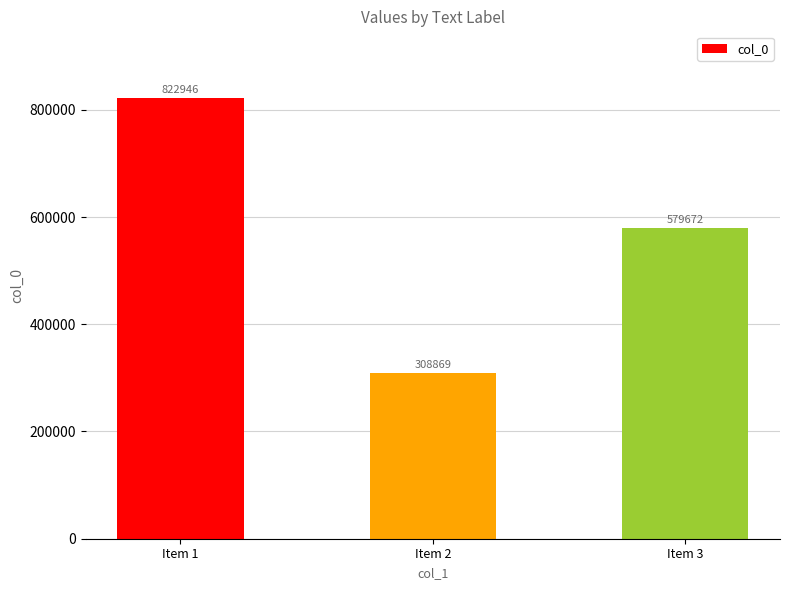

What is the minimum value shown in the chart?

308869